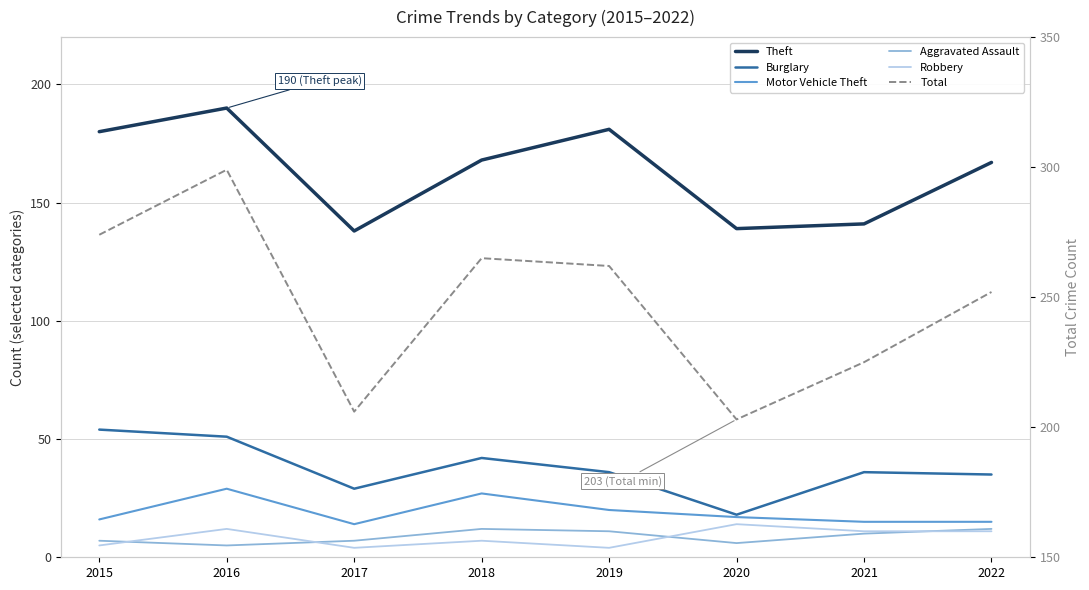

What is the maximum value for Aggravated Assault?

12